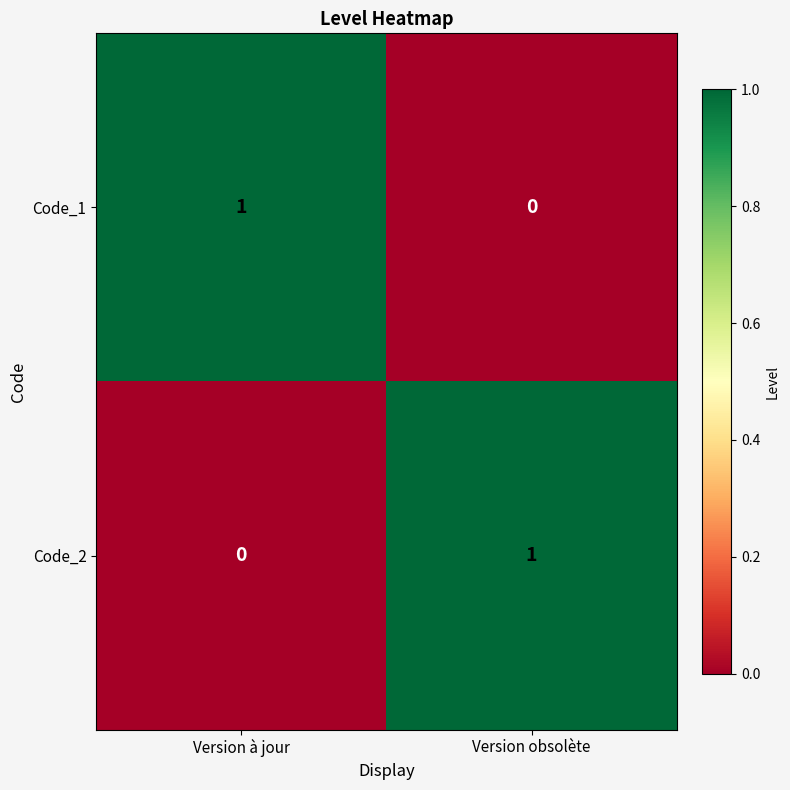

At which label is Code_1 closest to 0?

Version obsolète